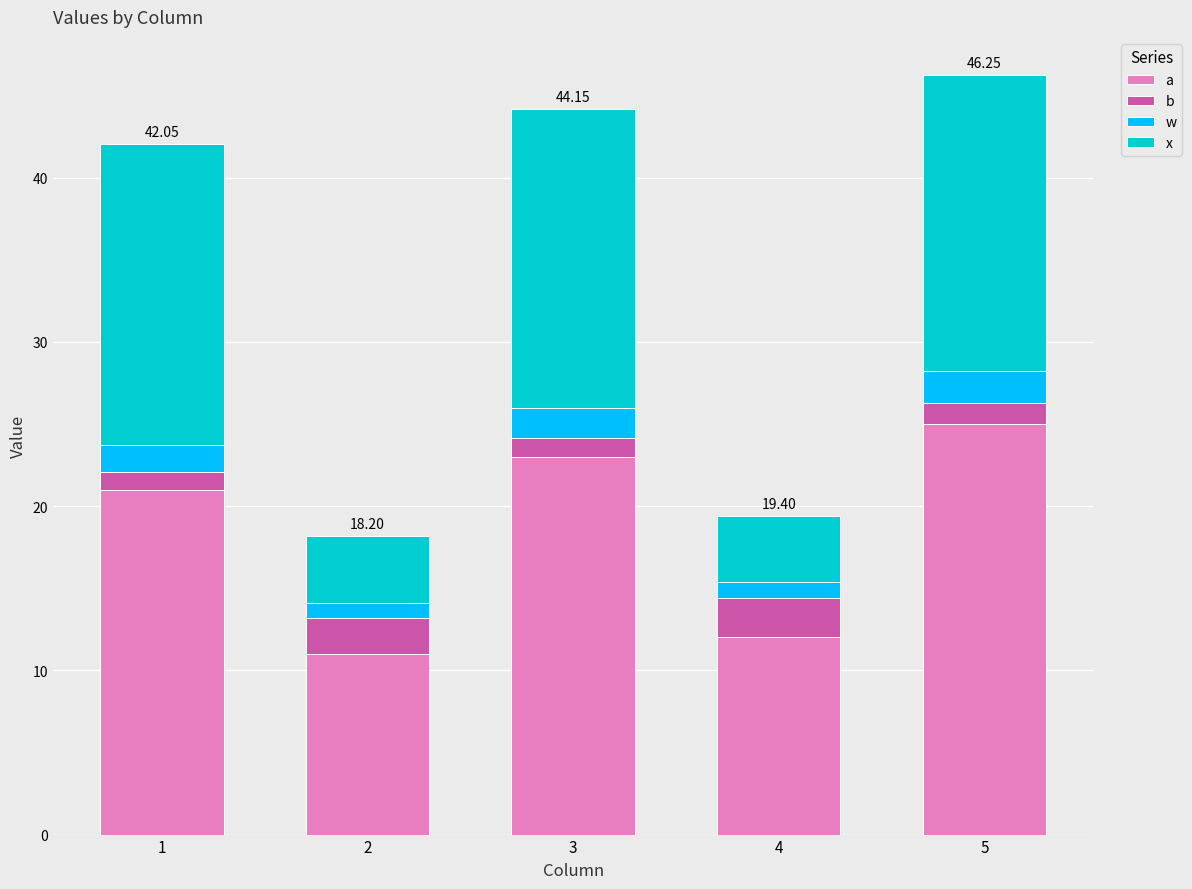

Which series has the largest total across all categories?

a